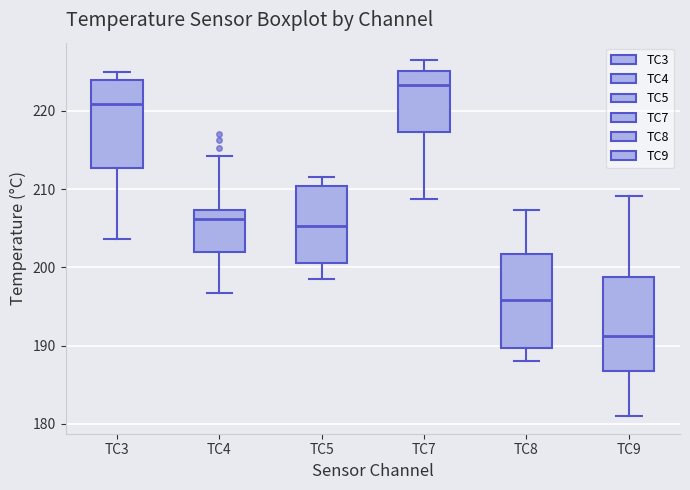

Reading left to right, read every box against the y-axis: the position of its median line, the range the box covers, and the ends of its whiskers. The values are not printed on the chart, so give them approximately, as read against the axis.

TC3: median 221, box 213 to 224, whiskers 204 to 225
TC4: median 206, box 202 to 207, whiskers 197 to 214
TC5: median 205, box 201 to 210, whiskers 199 to 212
TC7: median 223, box 217 to 225, whiskers 209 to 226
TC8: median 196, box 190 to 202, whiskers 188 to 207
TC9: median 191, box 187 to 199, whiskers 181 to 209